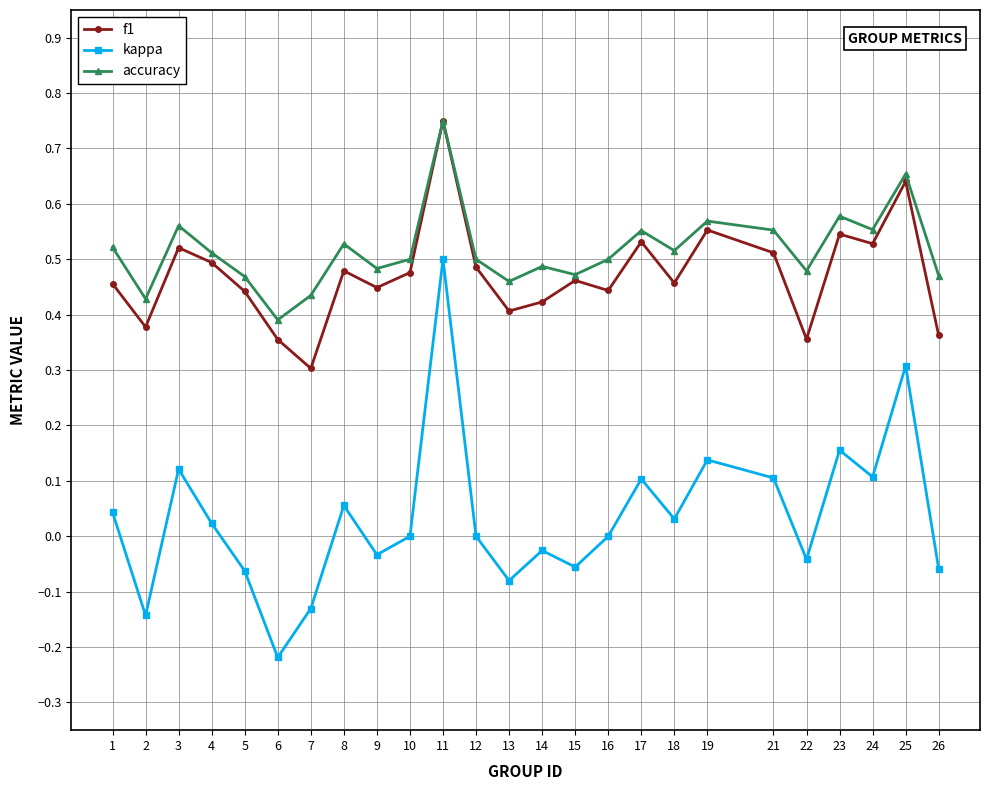

What is the sum of the f1 values at 10 and 9?

0.9